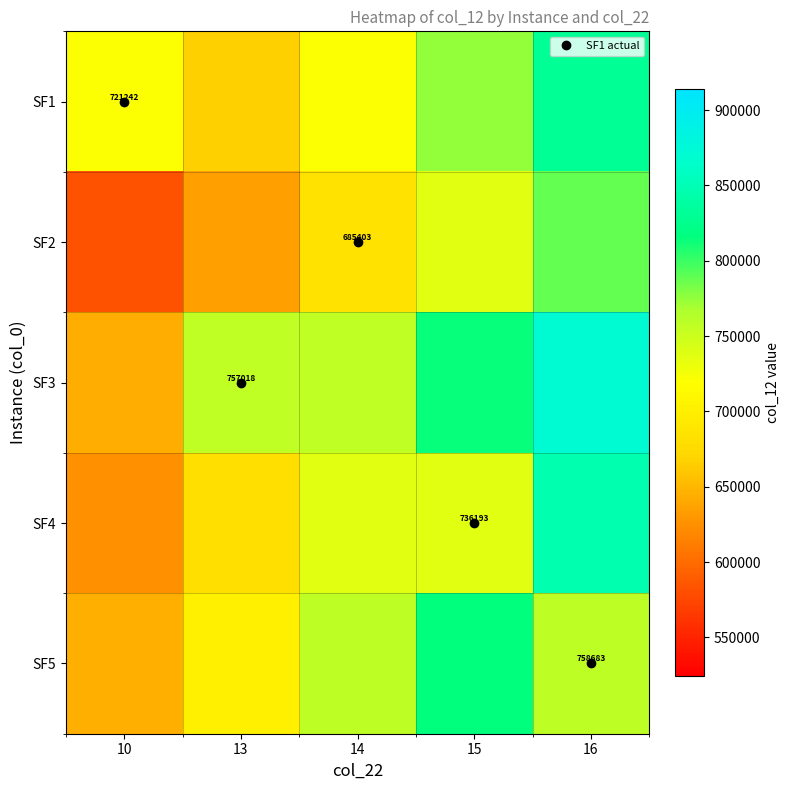

At which category is the sum across all series the highest?

16